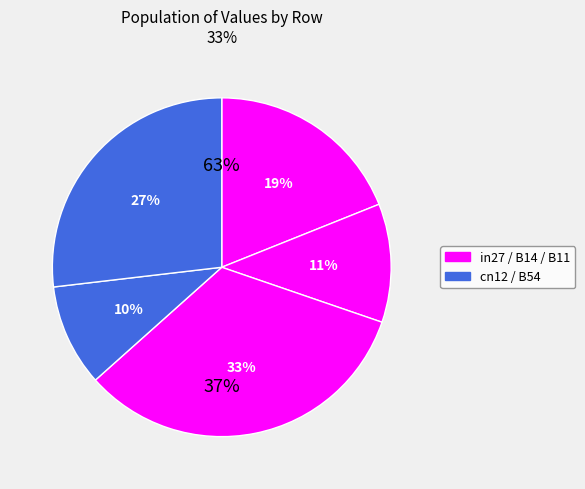

What percentage do B14 and B11 together represent?

44.5%